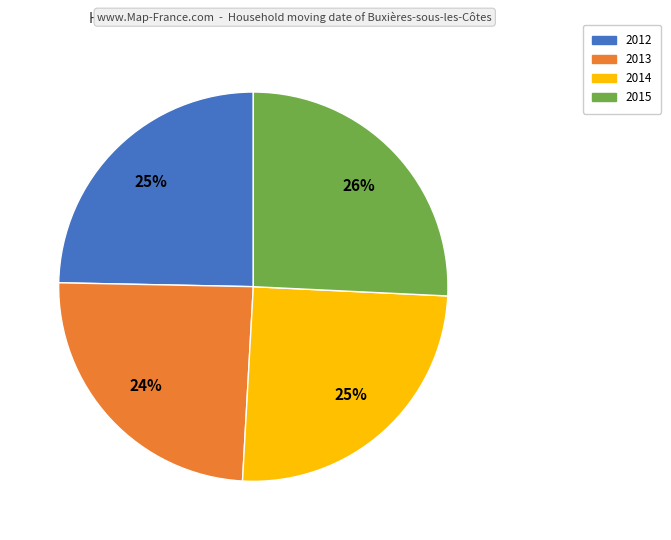

To the nearest percent, what is the average slice percentage?

25%